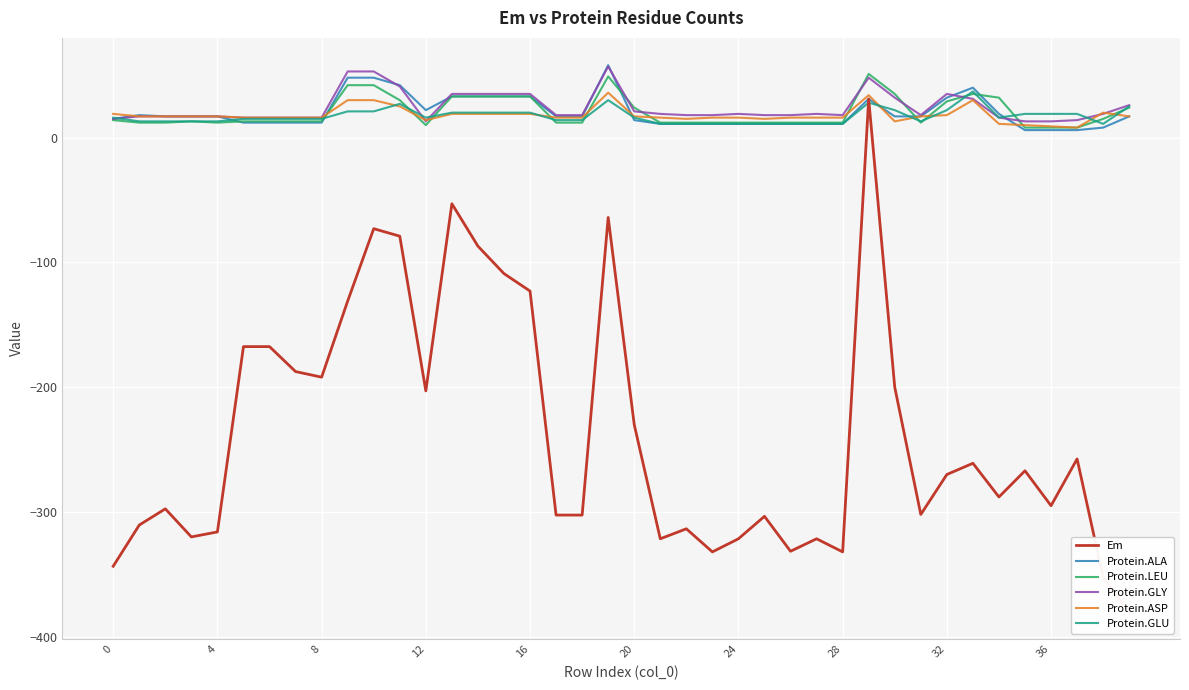

In Protein.ASP, how many points are lower than both neighbors (excluding endpoints)?

5